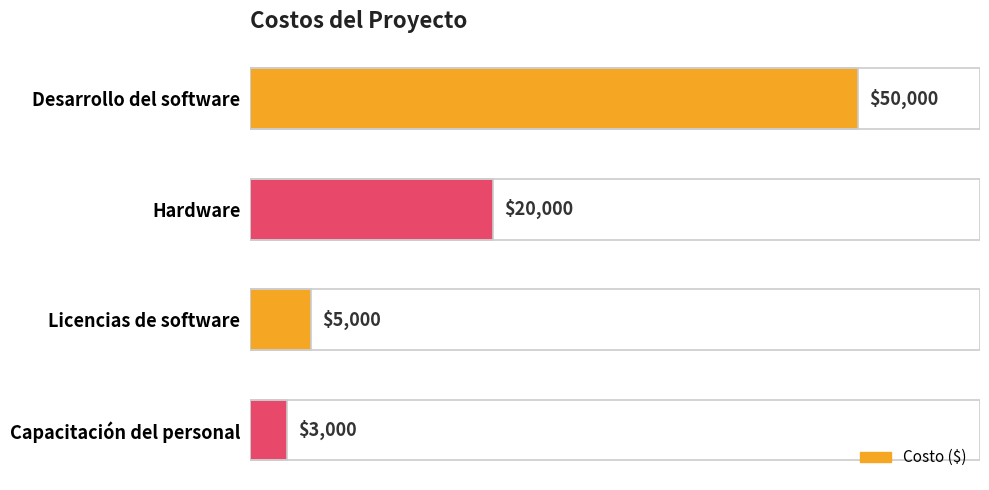

What is the difference between the second highest and second lowest values?

15000